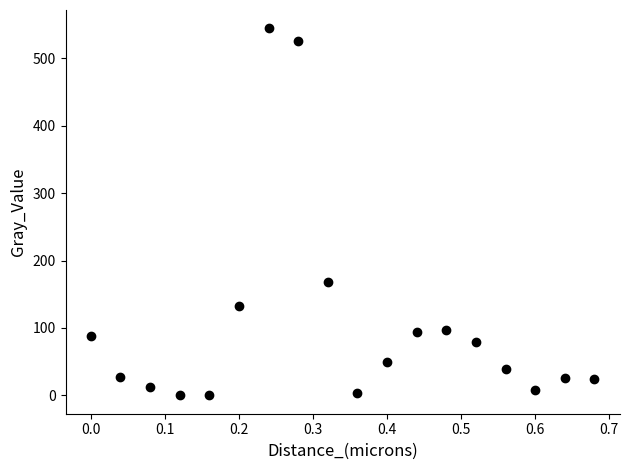

What is the range of X values (max minus min)?

0.7